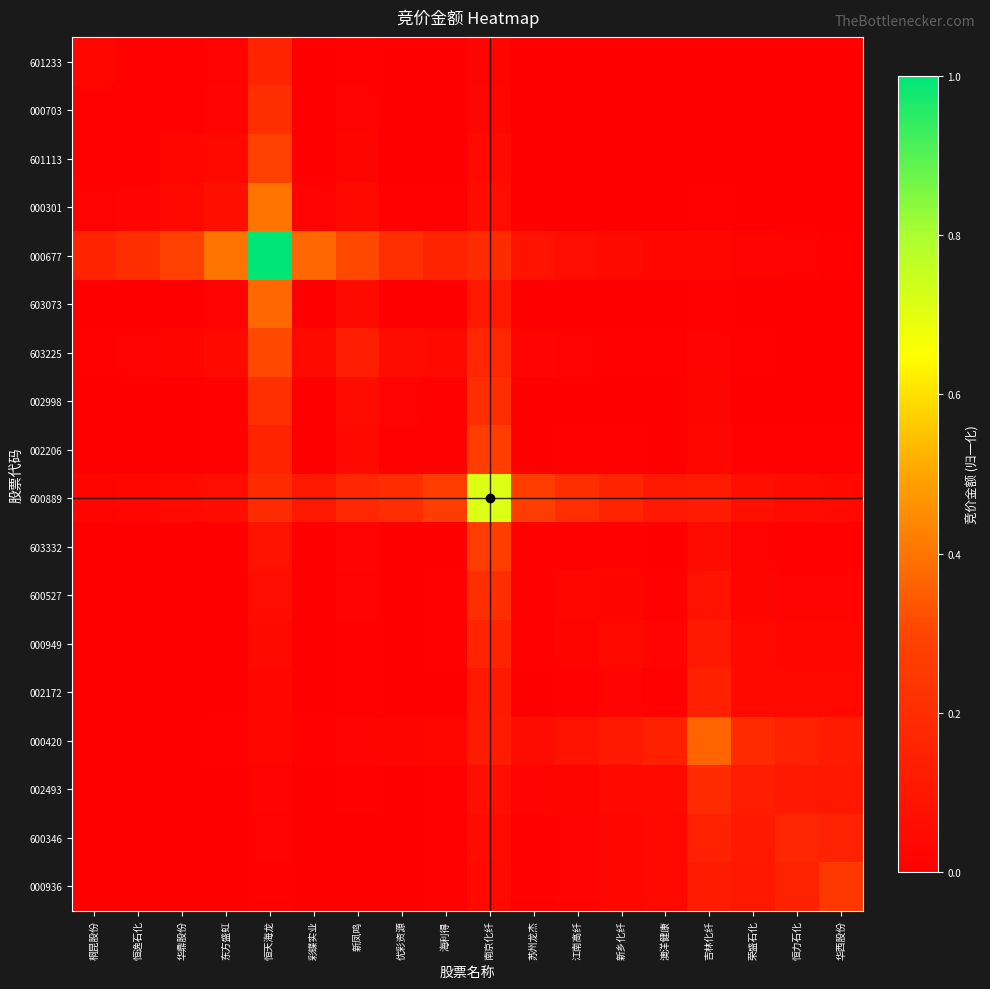

Which series has the largest range (max minus min)?

000677